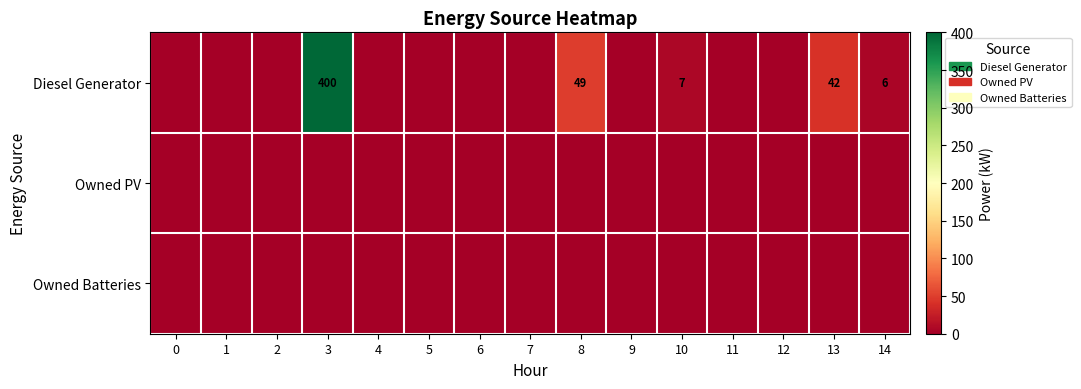

Where is Diesel Generator nearest to the value 200?

8